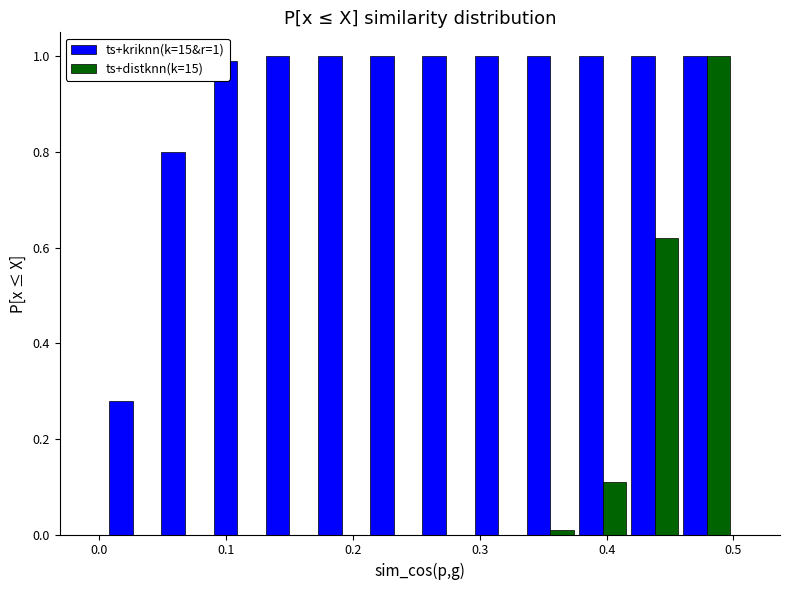

In the ts+distknn(k=15) series, which range on the x-axis has the tallest bar?

0.46 to 0.50